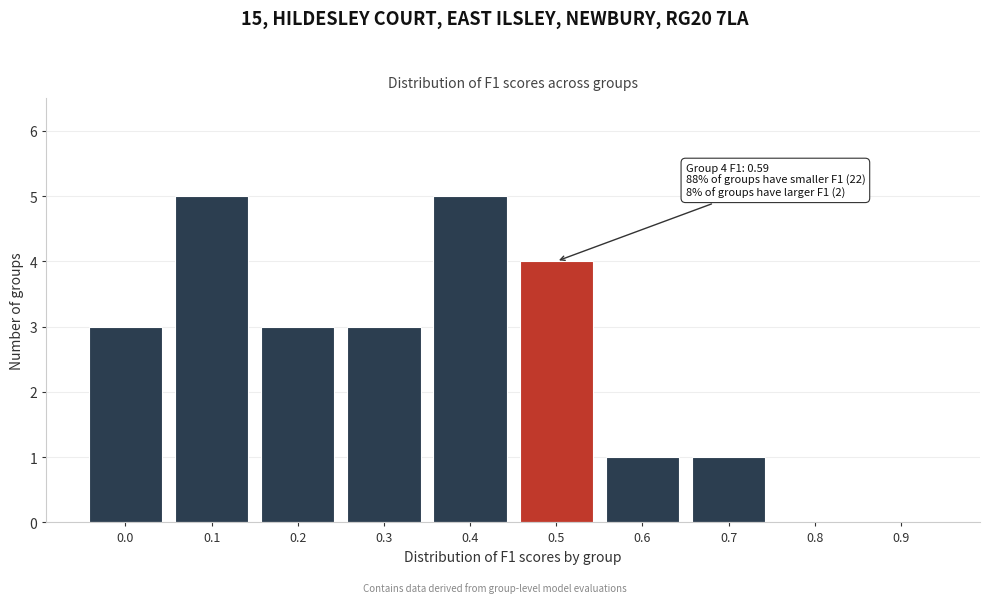

Reading left to right, list all the values displayed in this chart.

0.0=3	0.1=5	0.2=3	0.3=3	0.4=5	0.5=4	0.6=1	0.7=1	0.8=0	0.9=0